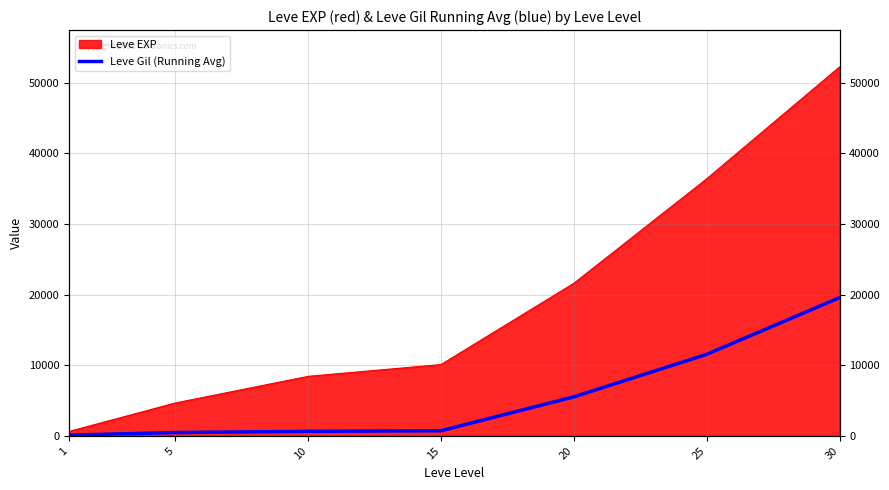

True or false: there are more than 1 points higher than both neighbors.

False